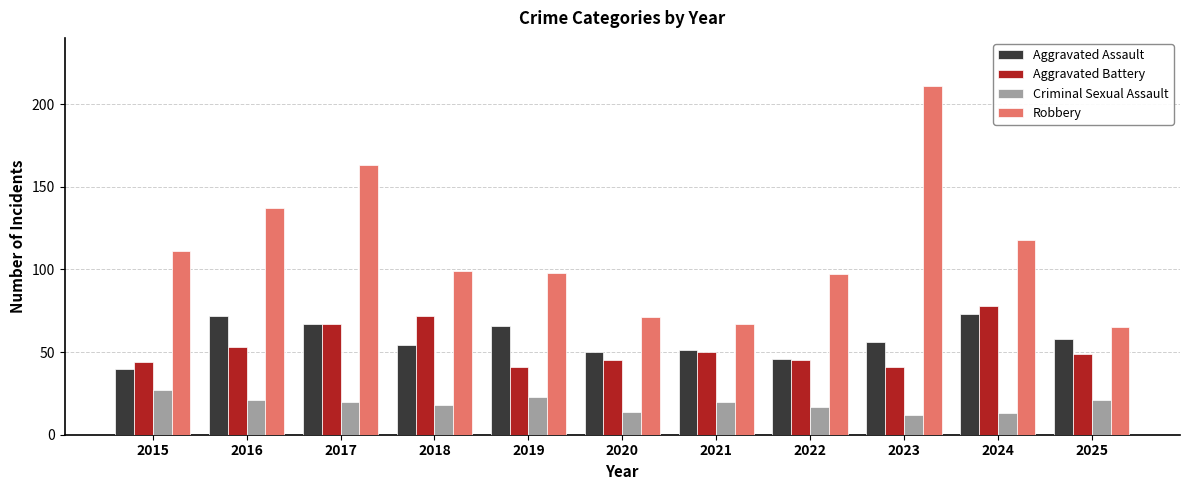

What is the total value across all series at 2023?

320